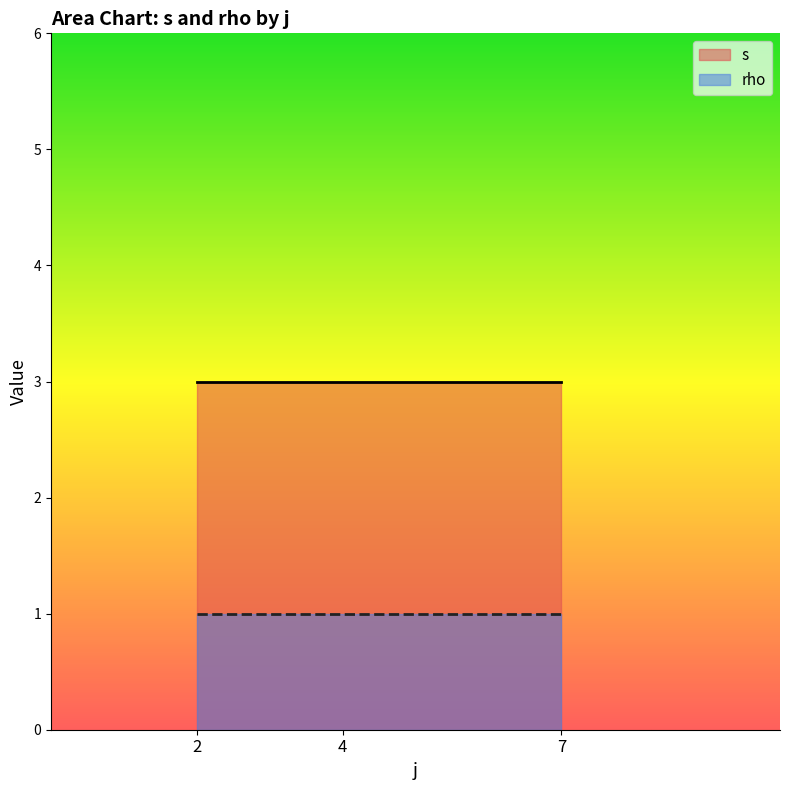

Which category has the lowest value in the s series?

2